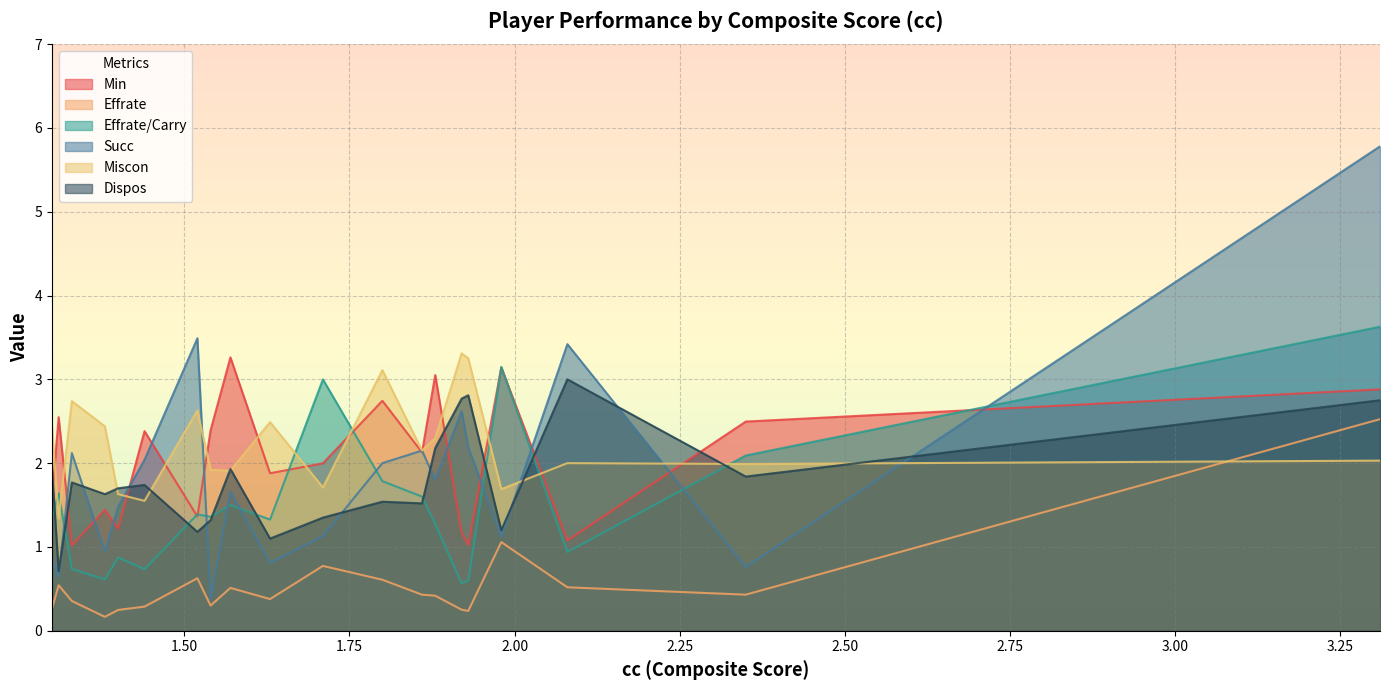

How many intersections are there between Succ and Dispos?

9